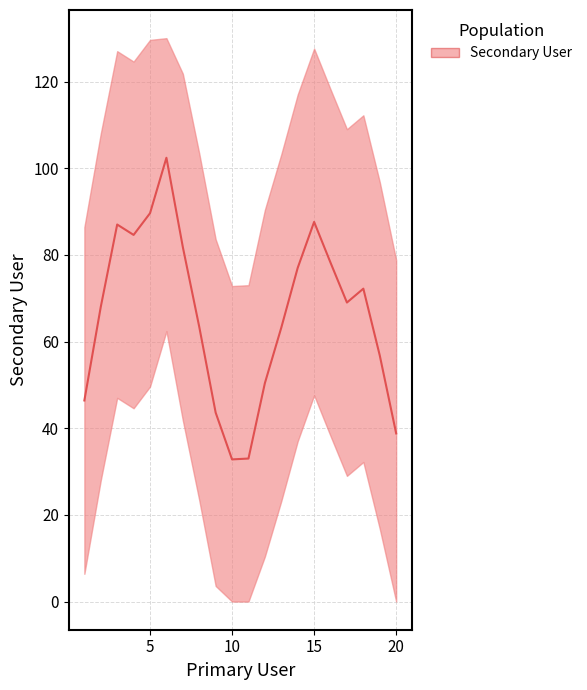

At which label does the data first exceed 83?

1